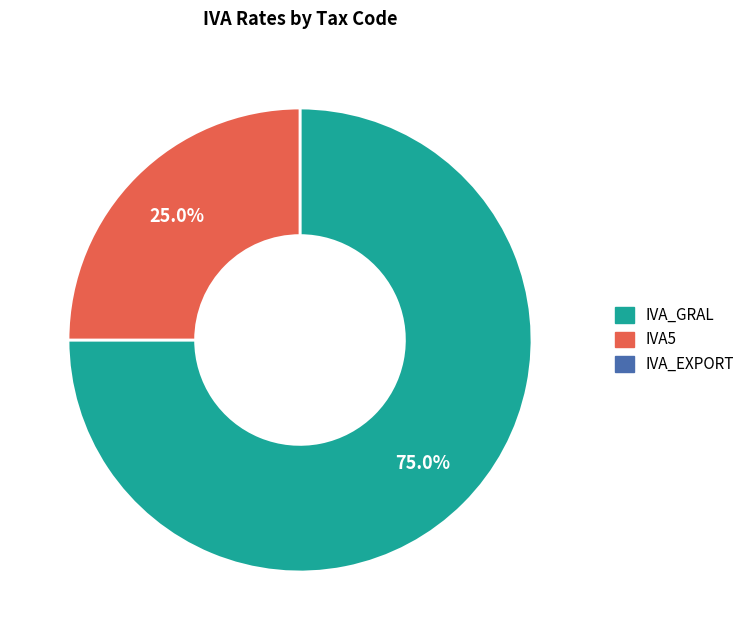

How many segments does this pie chart have?

2